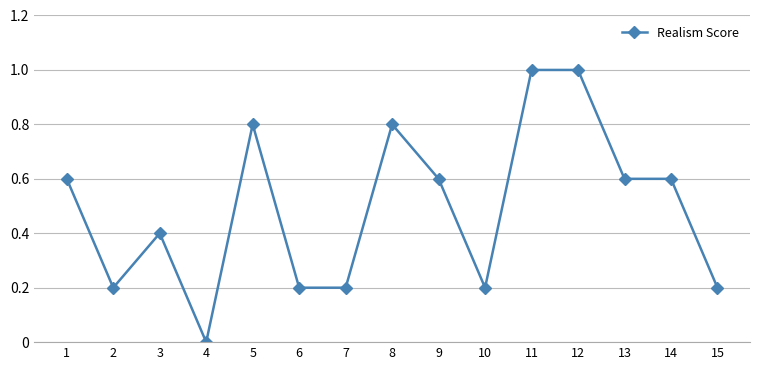

What is the value of the 1st point from the left?

0.6